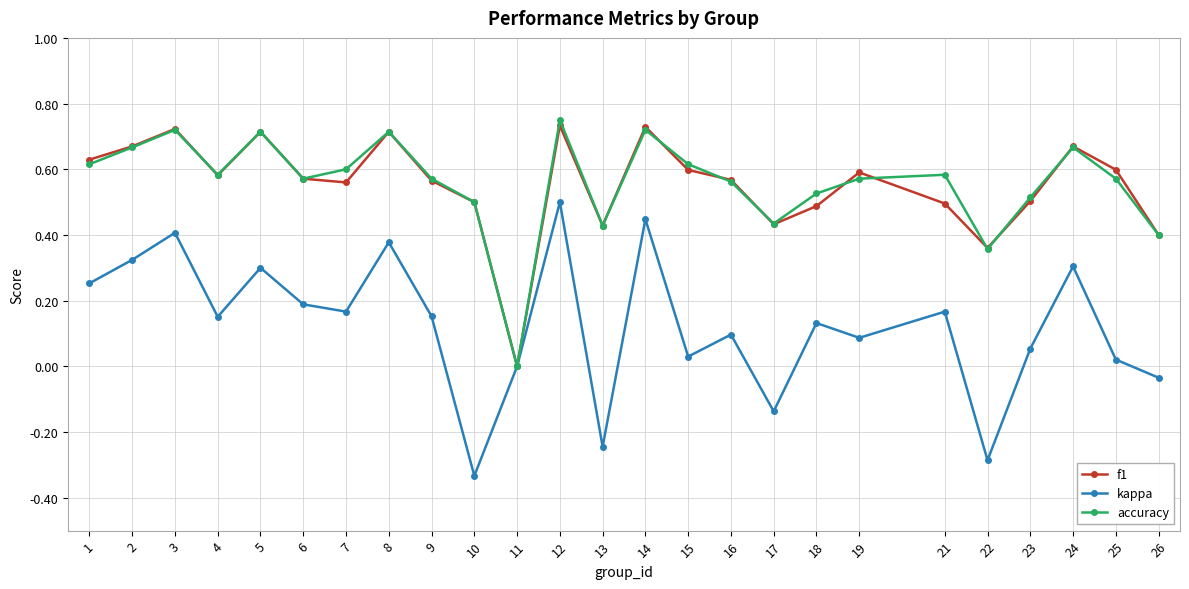

At which category is the sum across all series the highest?

12